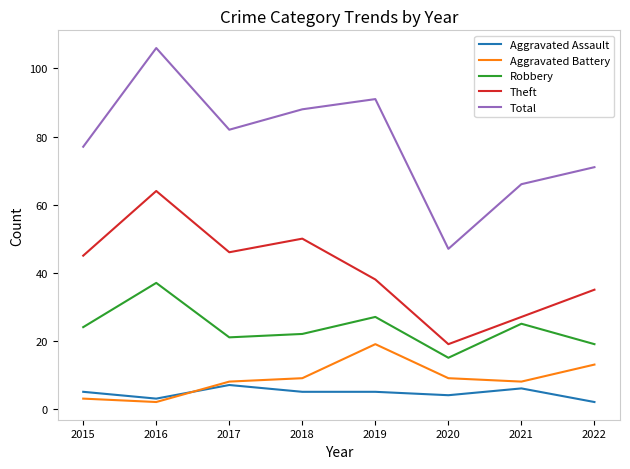

At which category does Theft reach its first local valley?

2017